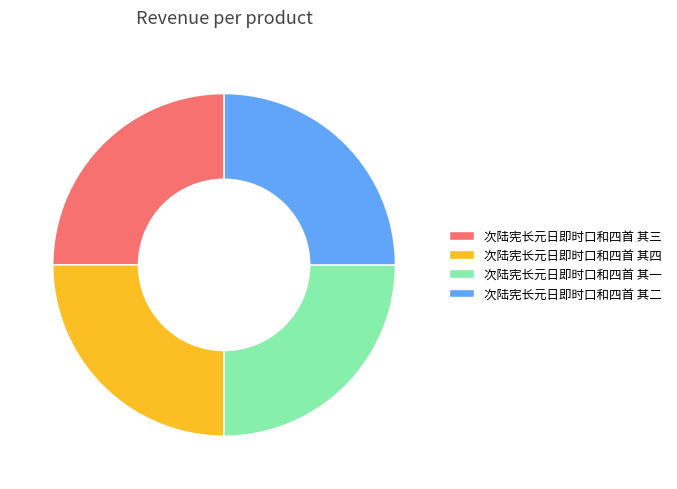

Is it true that 次陆宪长元日即时口和四首 其一 is 25% of the pie?

True